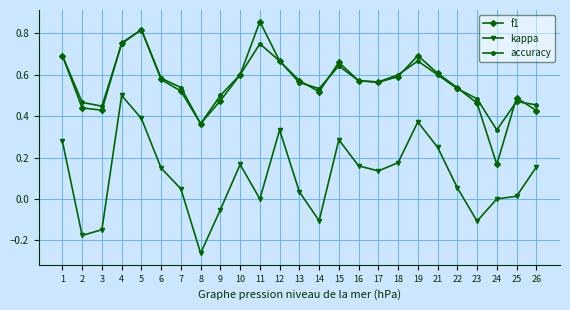

The f1 series shows 0.6 at 5. True or false?

False